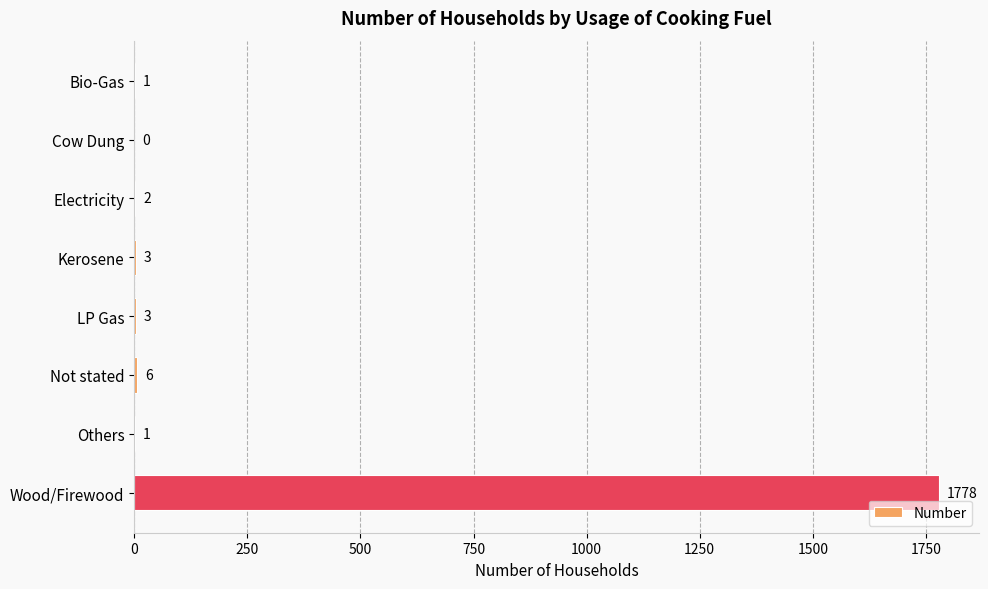

What is the sum of all values?

1794